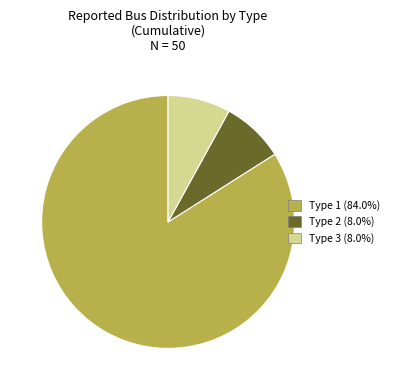

What is the majority slice?

Type 1